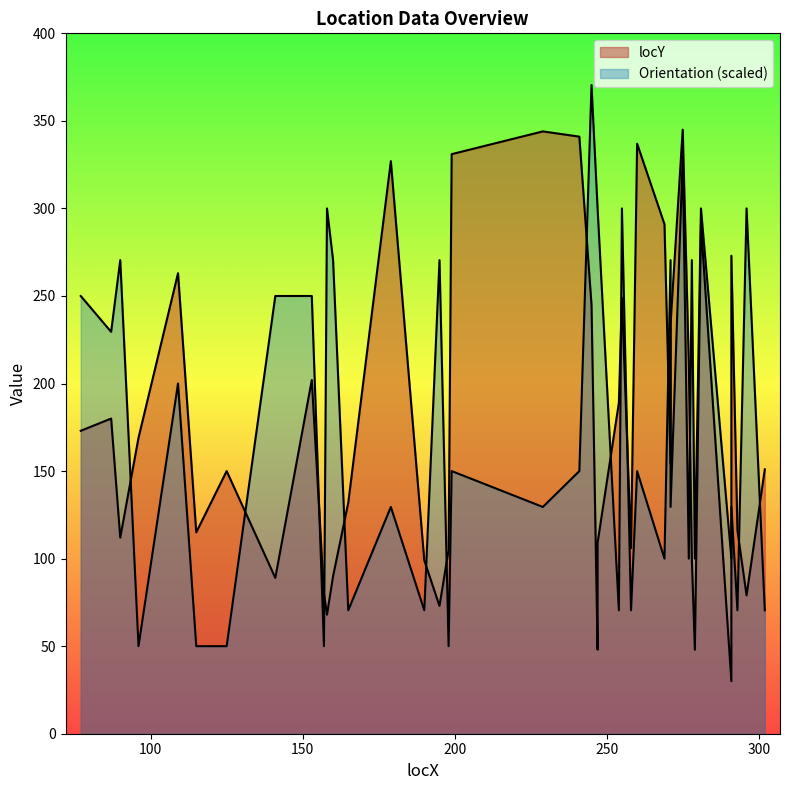

Which has a higher value, 115 or 247?

115